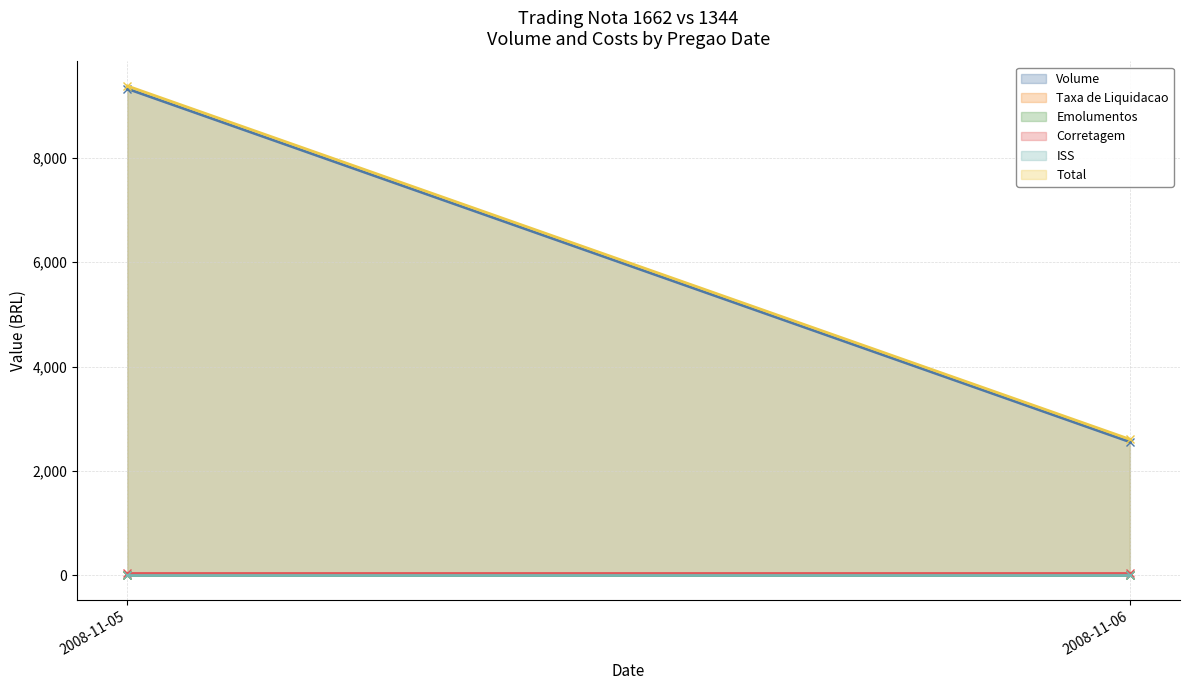

Rank the categories by Corretagem value from lowest to highest.

2008-11-05, 2008-11-06